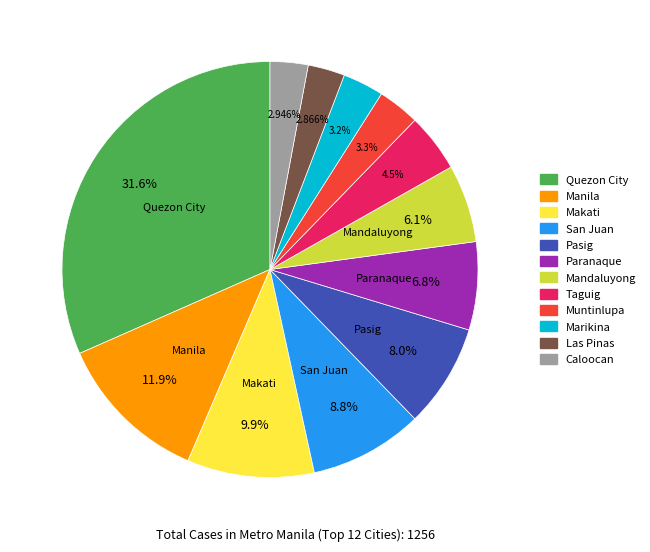

Approximately how many times larger is the value at Las Pinas compared to Marikina?

0.9